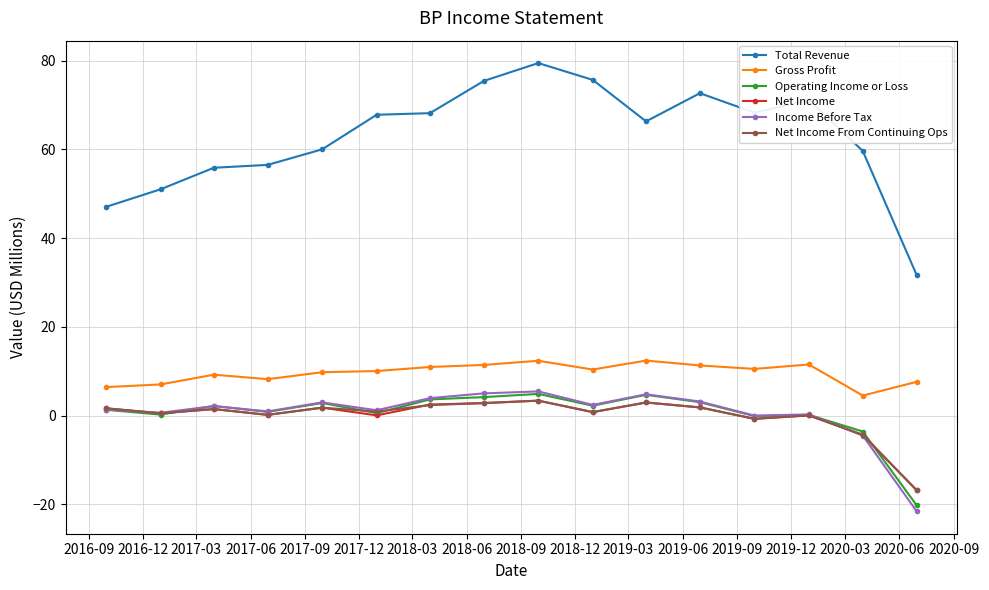

Does the chart have visible grid lines?

Yes